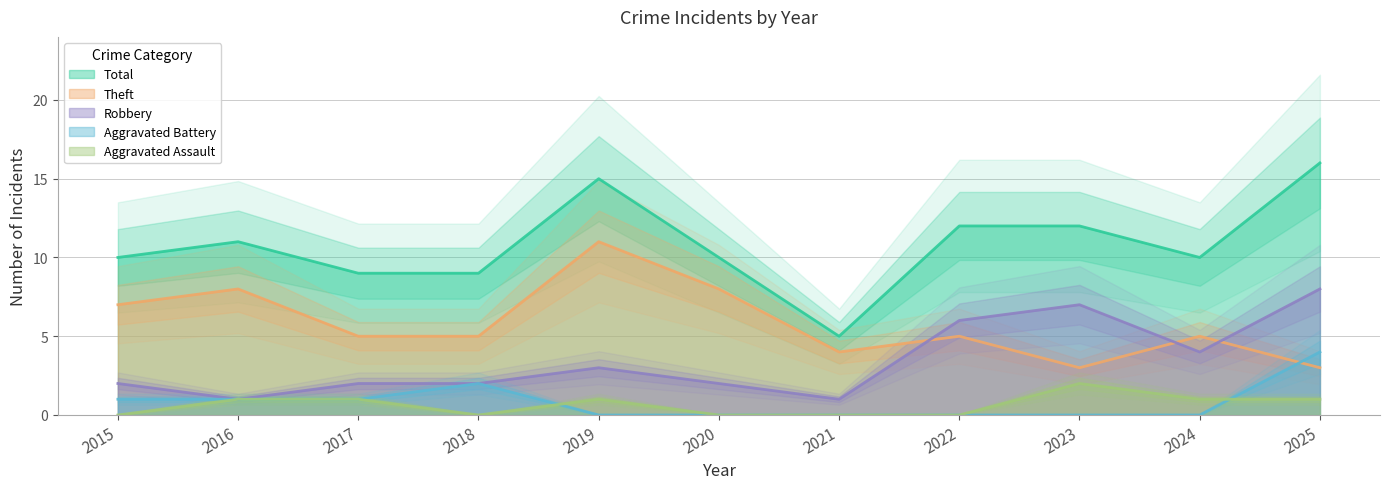

Is this an area chart (filled region under the line)?

No